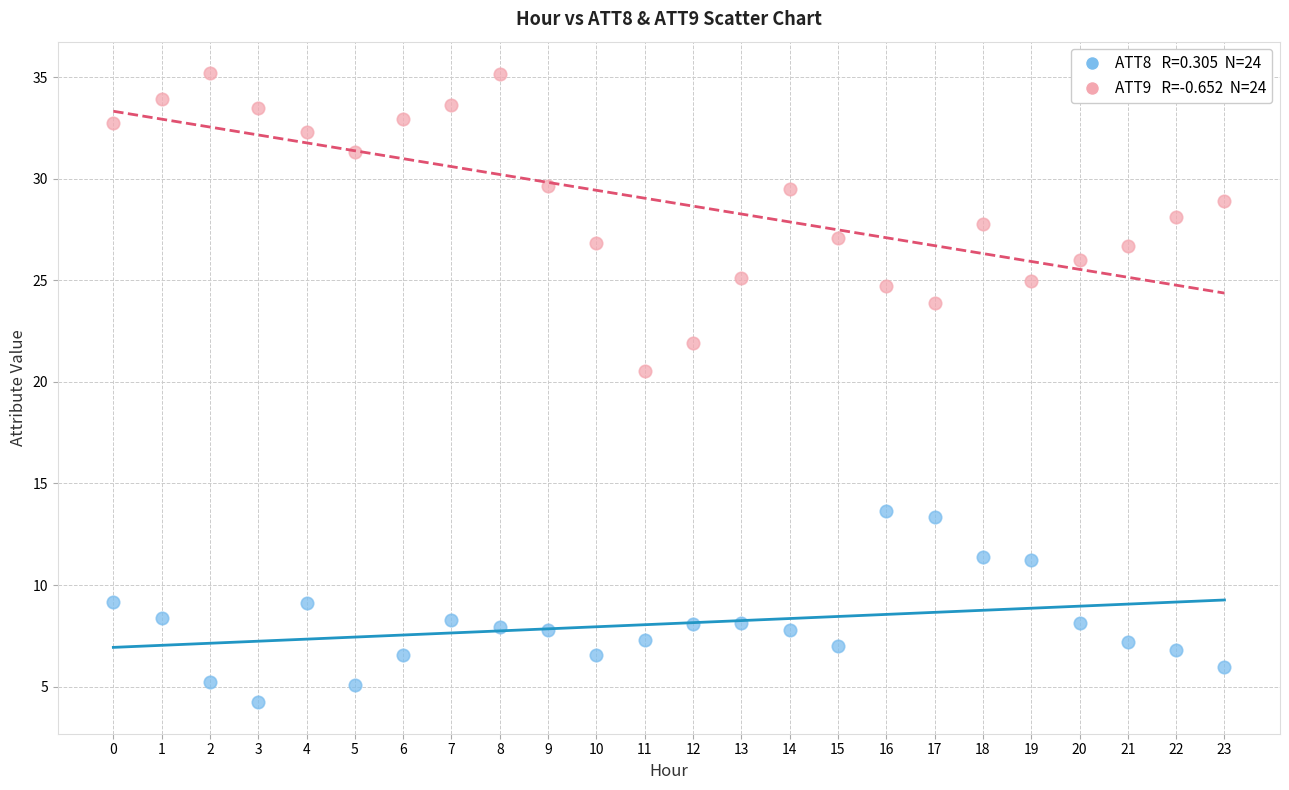

Across all series, what Y value is closest to 19?

20.6